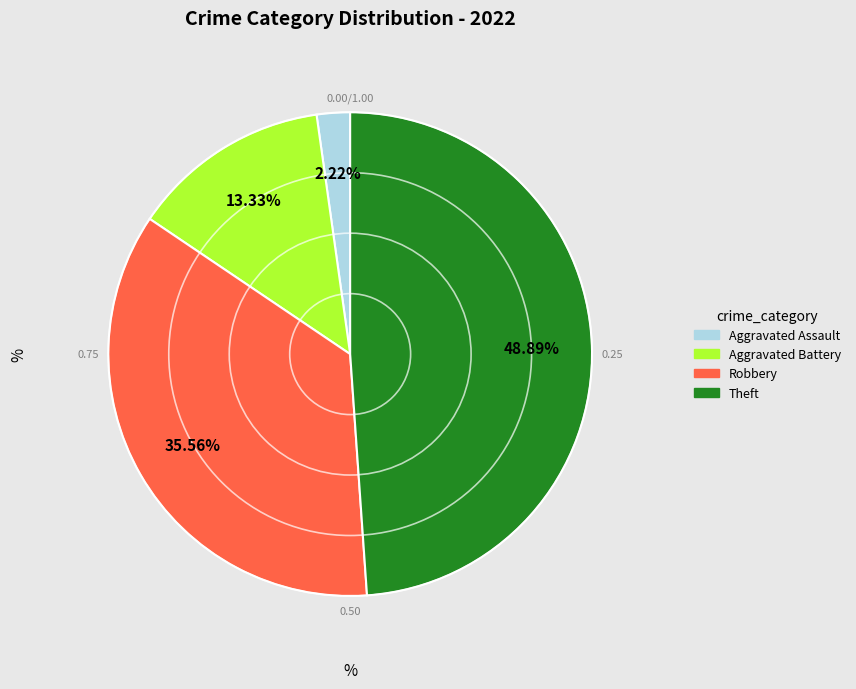

Is there any slice that represents more than half of the pie?

No